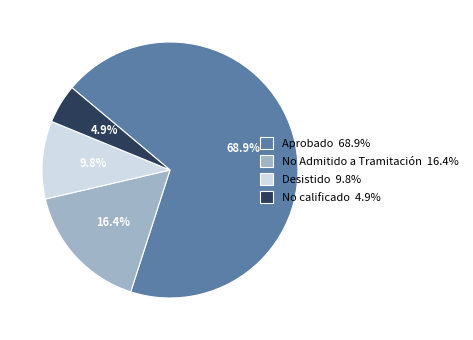

To the nearest percent, what portion does No Admitido a Tramitación represent?

16%